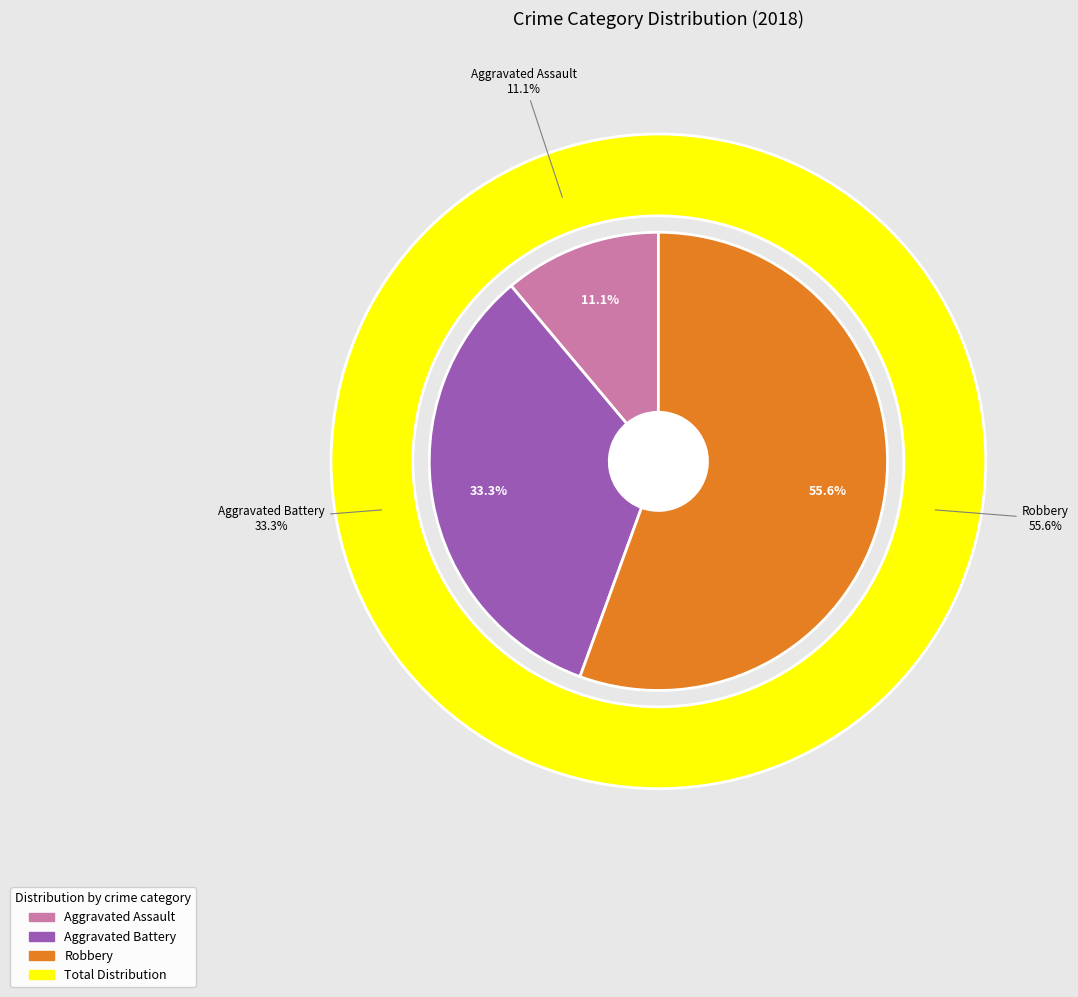

What is the total percentage of Robbery and Criminal Sexual Assault?

55.6%